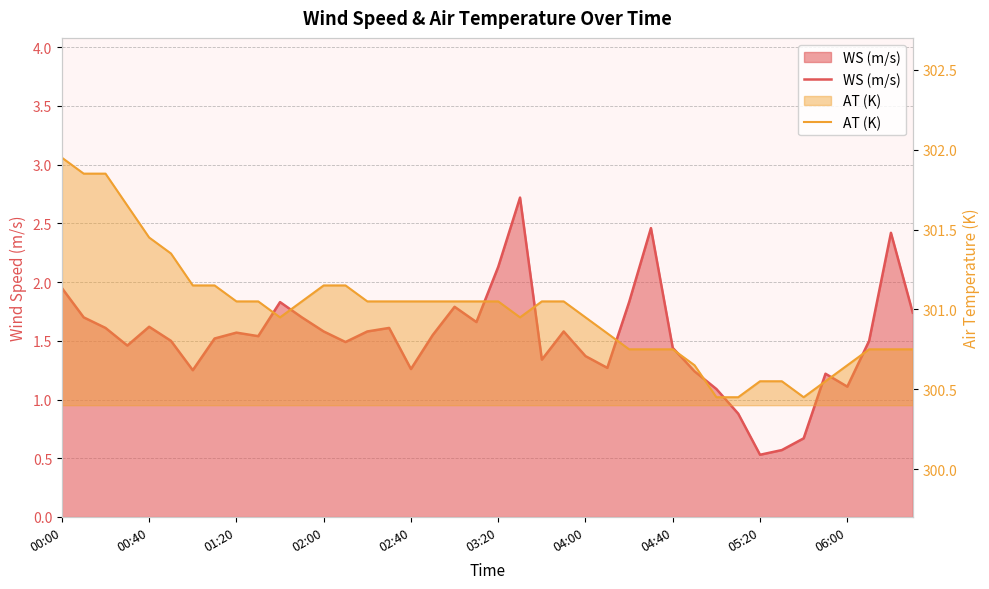

True or false: WS (m/s) and AT (K) cross at least once.

False